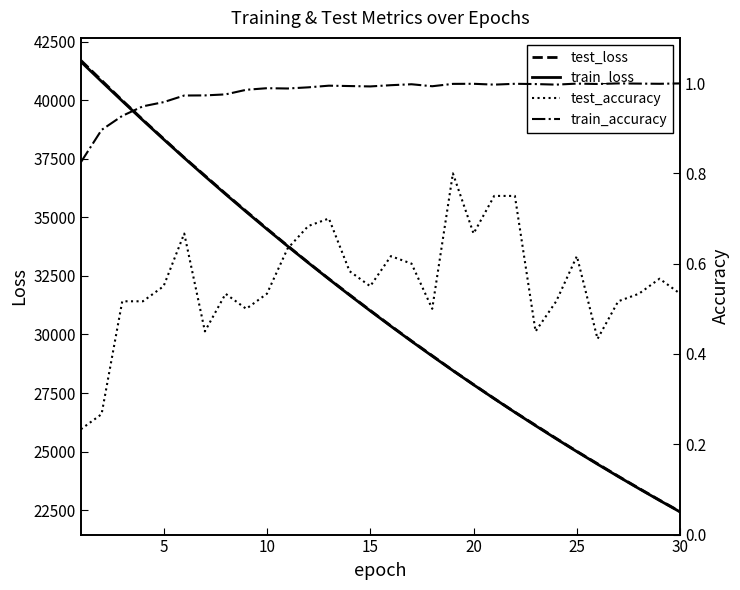

What is the maximum value for test_loss?

41699.7